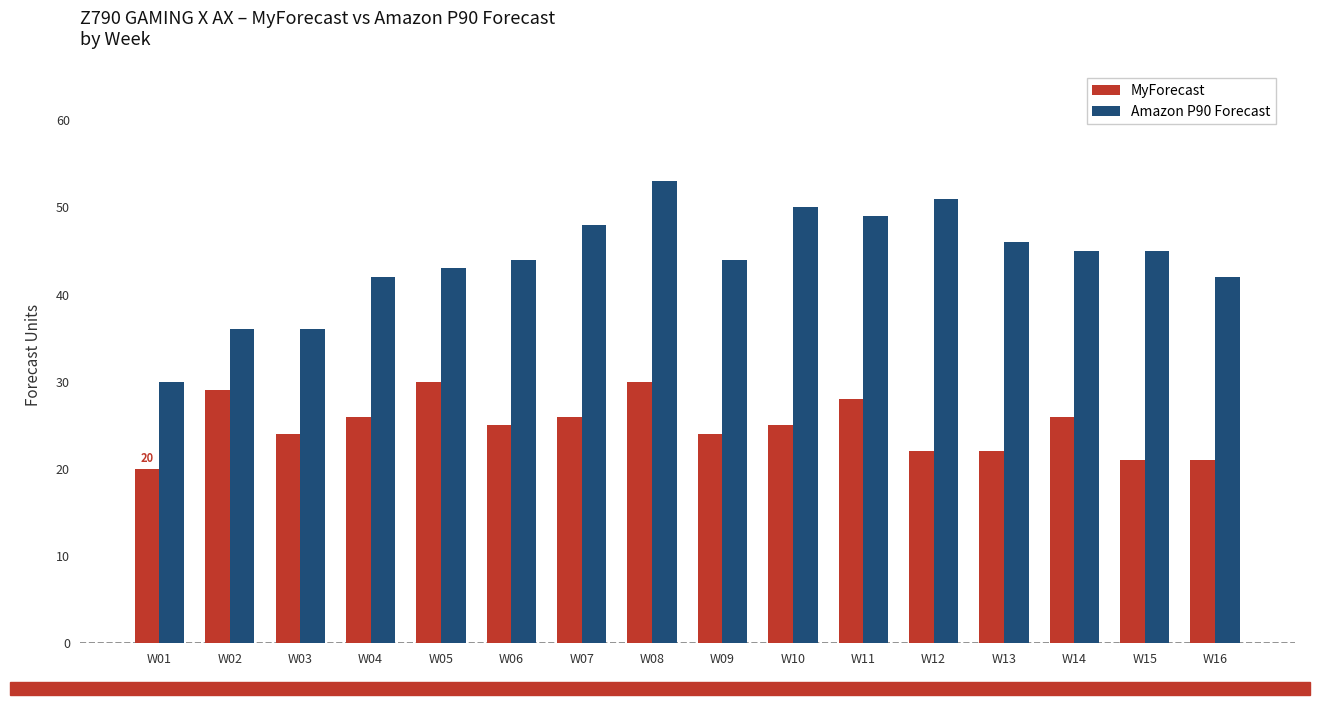

At which category is the sum across all series the highest?

W08